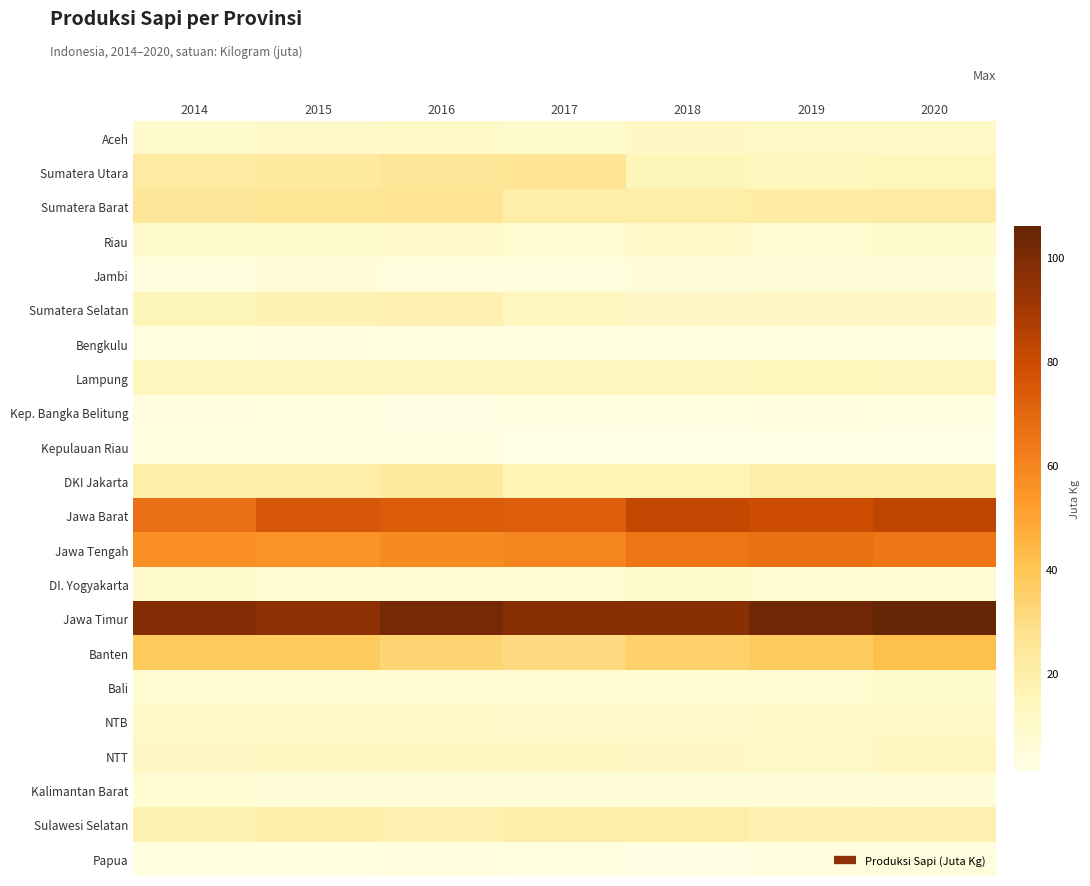

What is the smallest value displayed?

1.2